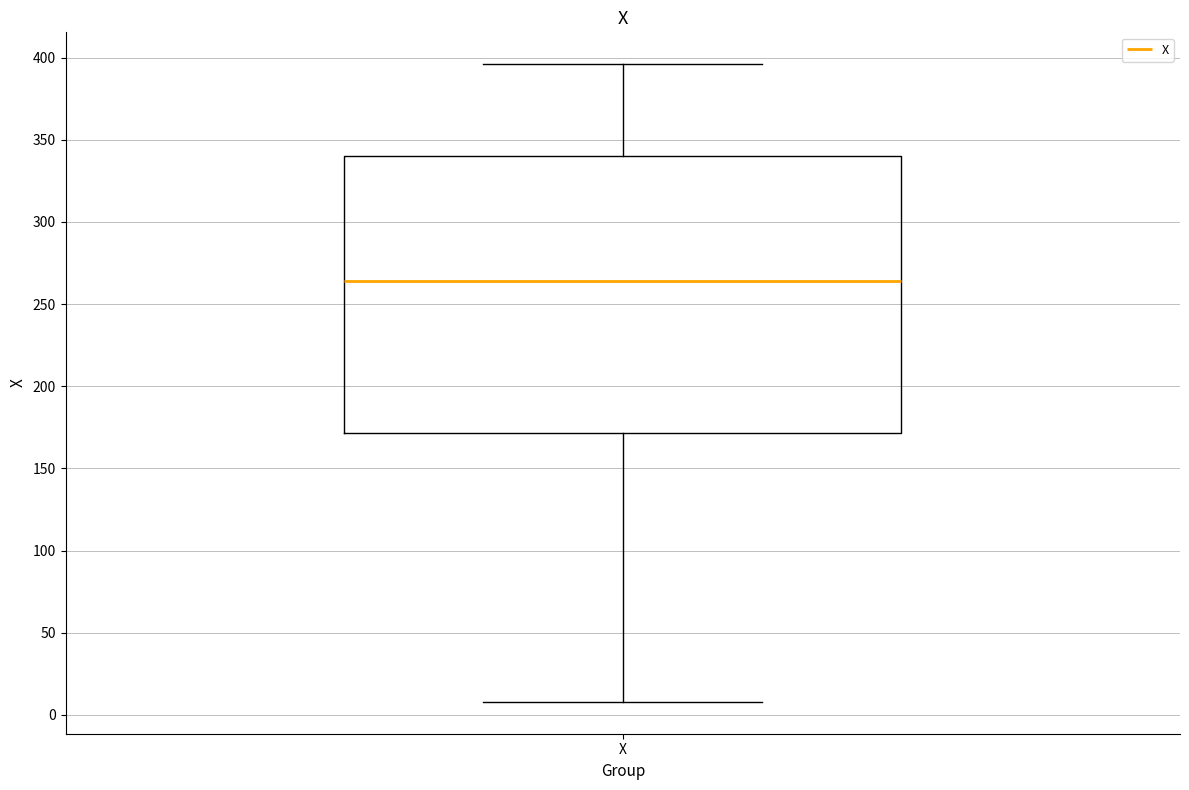

Where does the upper whisker of the box for X end on the y-axis? The values are not printed on the chart, so give them approximately, as read against the axis.

395